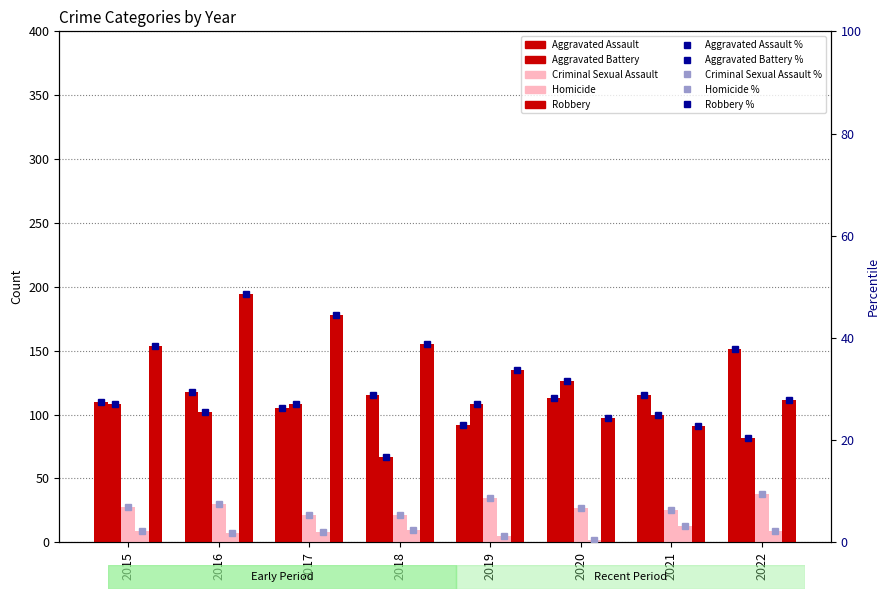

What is the difference between the Criminal Sexual Assault values at 2016 and 2017?

9